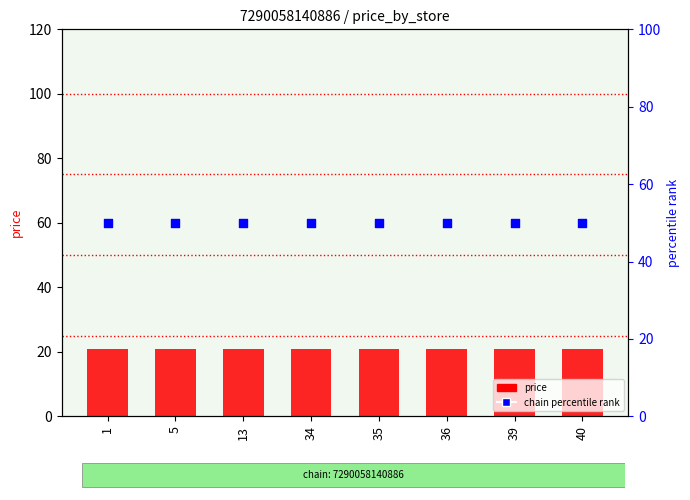

At which category is the sum across all series the highest?

1